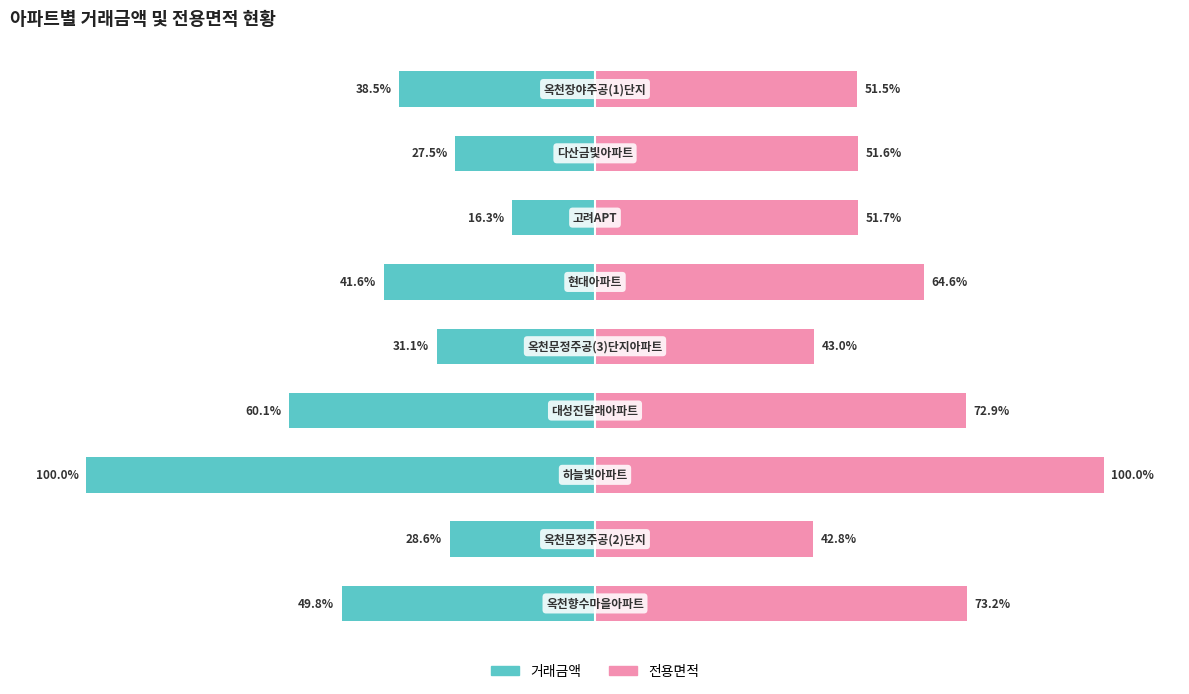

What is the maximum value shown in the chart?

100.0